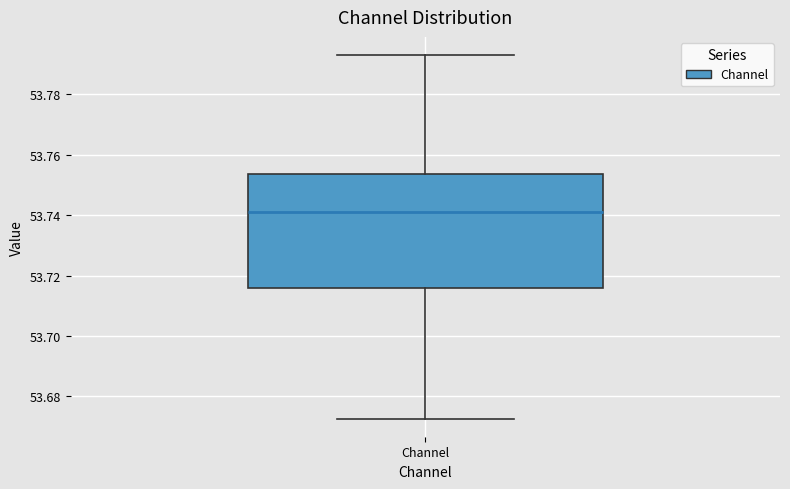

Where does the median line of the box for Channel sit on the y-axis? The values are not printed on the chart, so give them approximately, as read against the axis.

53.740